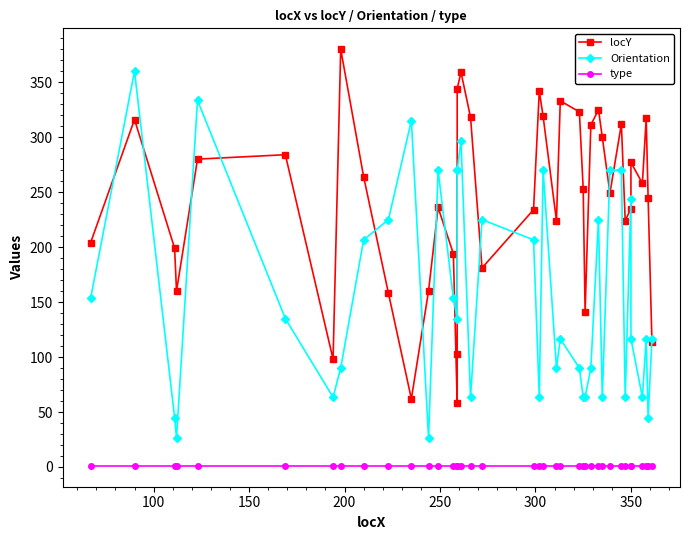

Rank the series by their average value, from highest to lowest.

locY, Orientation, type